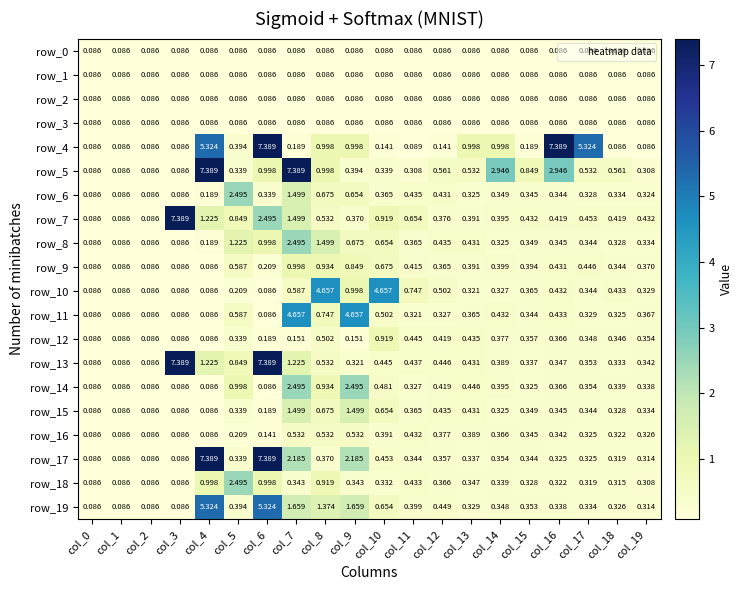

How many series are shown in this chart?

20